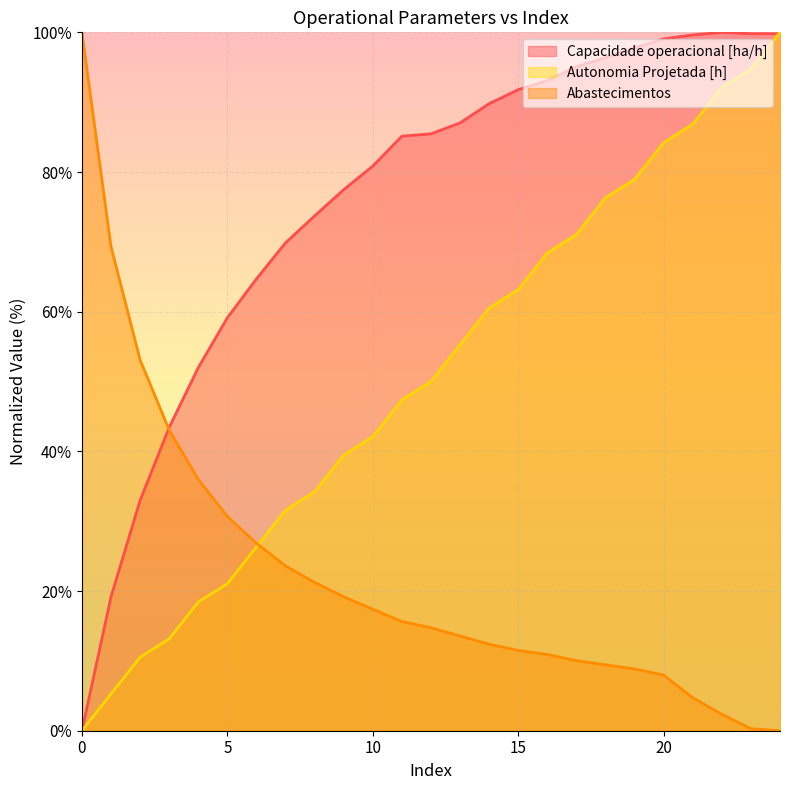

Read the Capacidade operacional [ha/h] value at 19.

97.8